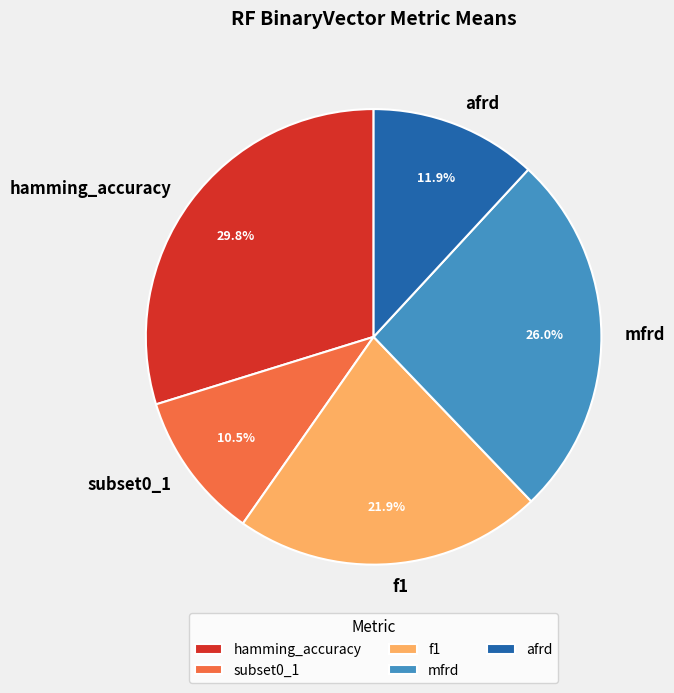

Rank the categories by value from highest to lowest.

hamming_accuracy, mfrd, f1, afrd, subset0_1